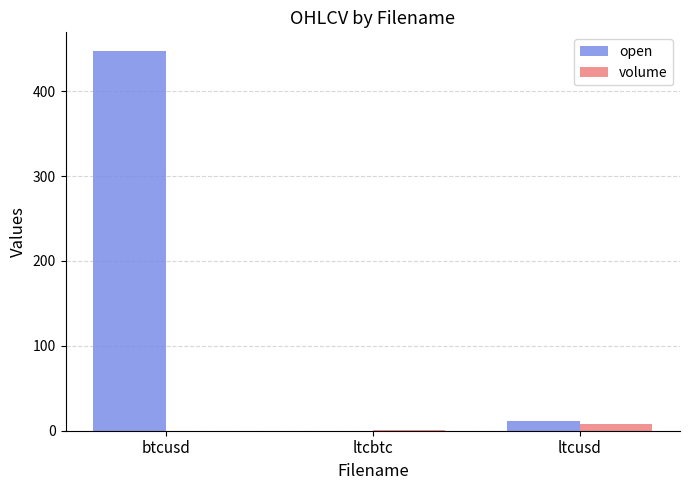

How many groups of bars are there?

3